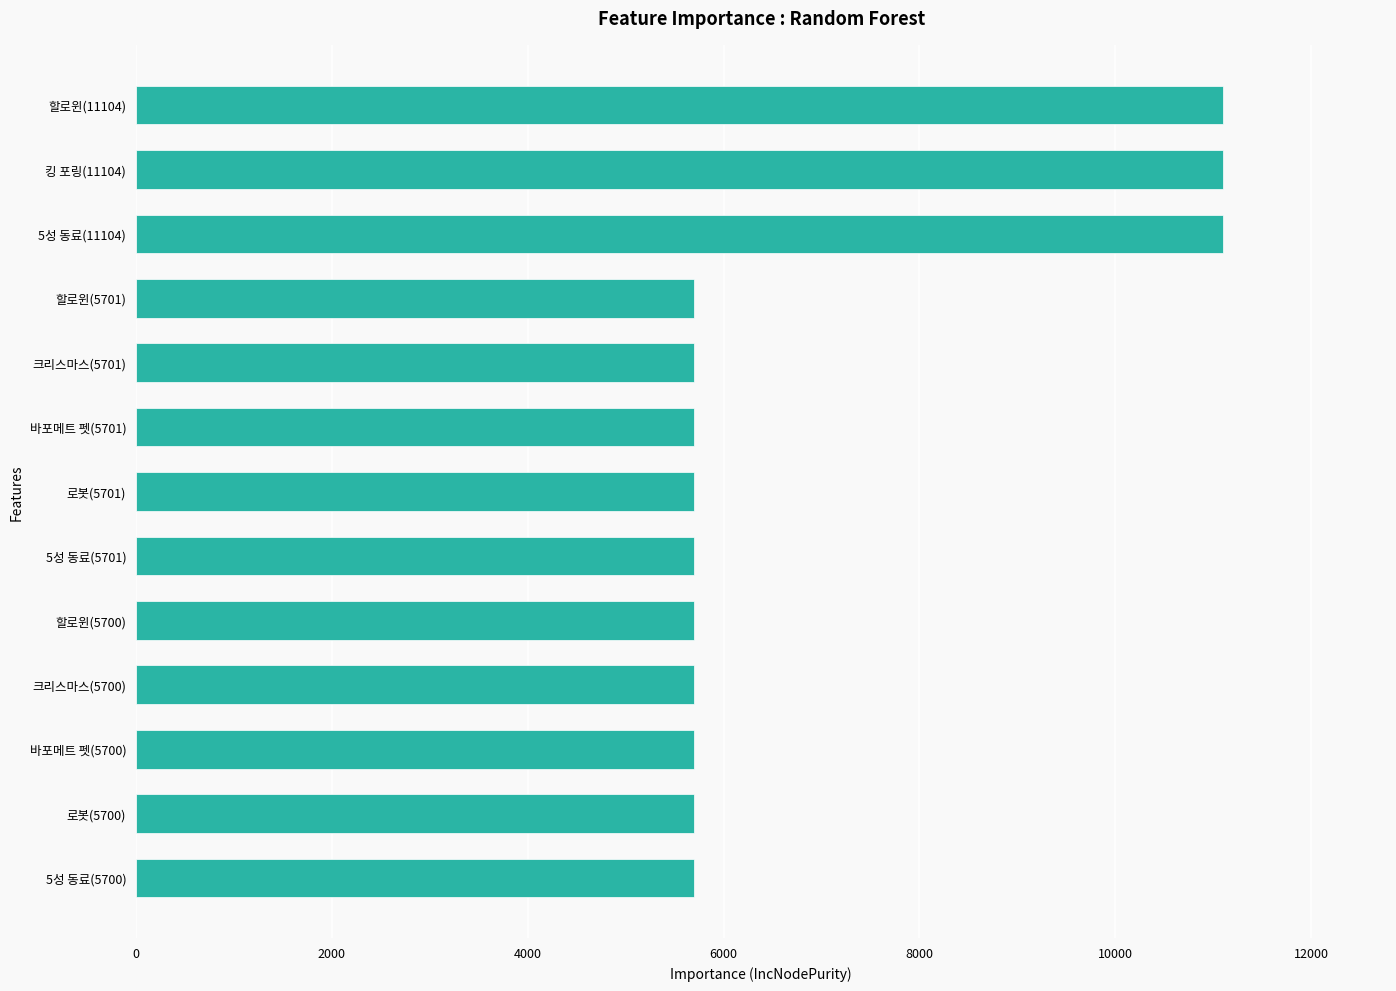

What is the smallest value displayed?

5700